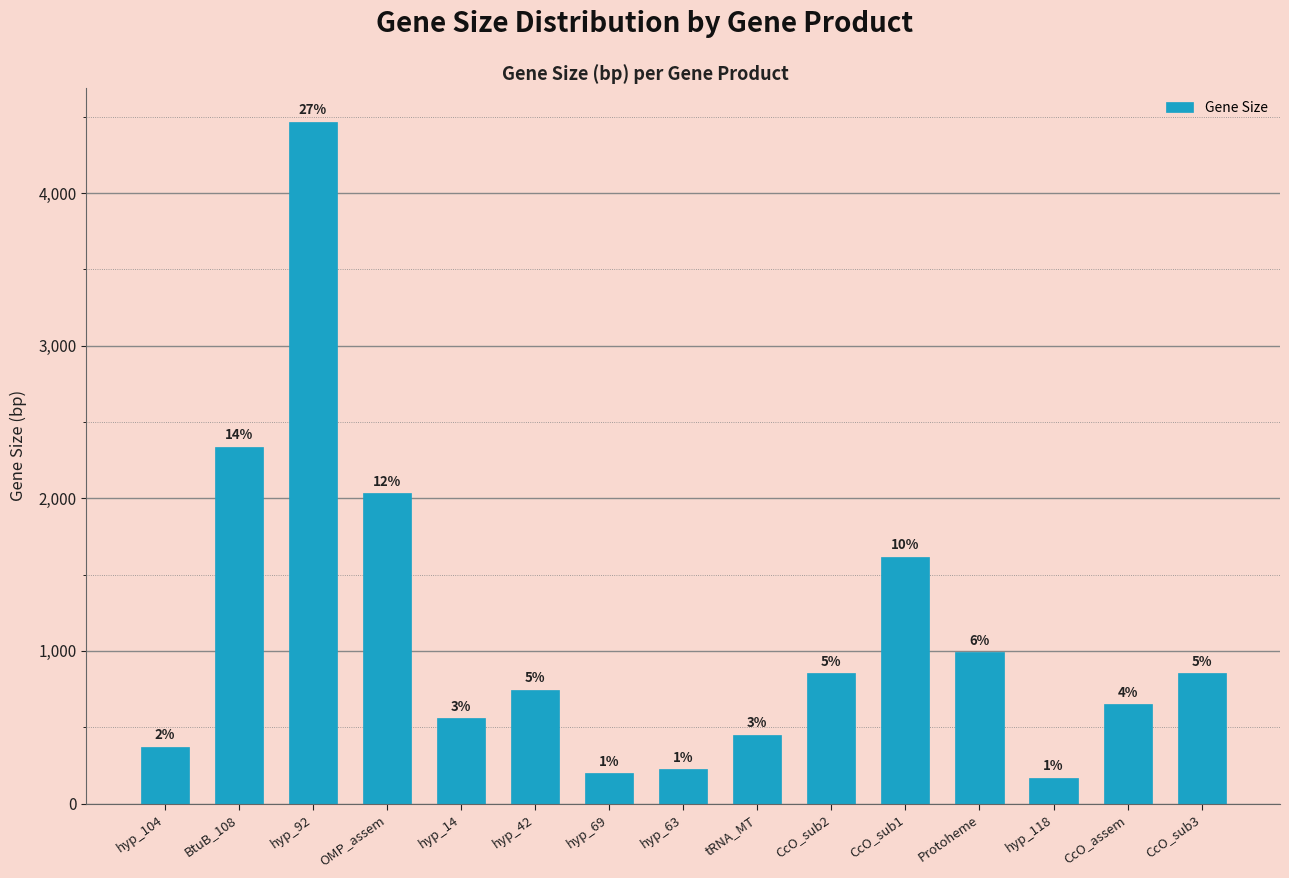

What is the value of the 6th bar from the left?

746